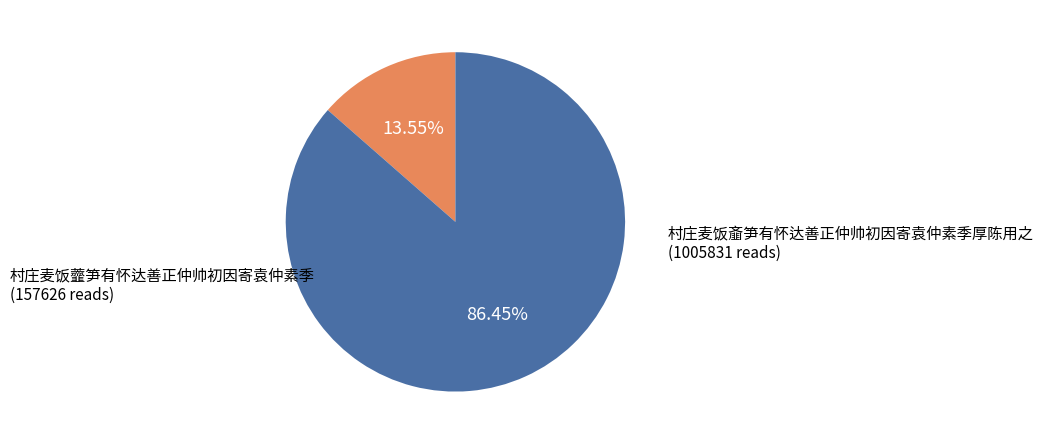

Is it true that 村庄麦饭齑笋有怀达善正仲帅初因寄袁仲素季厚陈用之 is 86% of the pie?

True